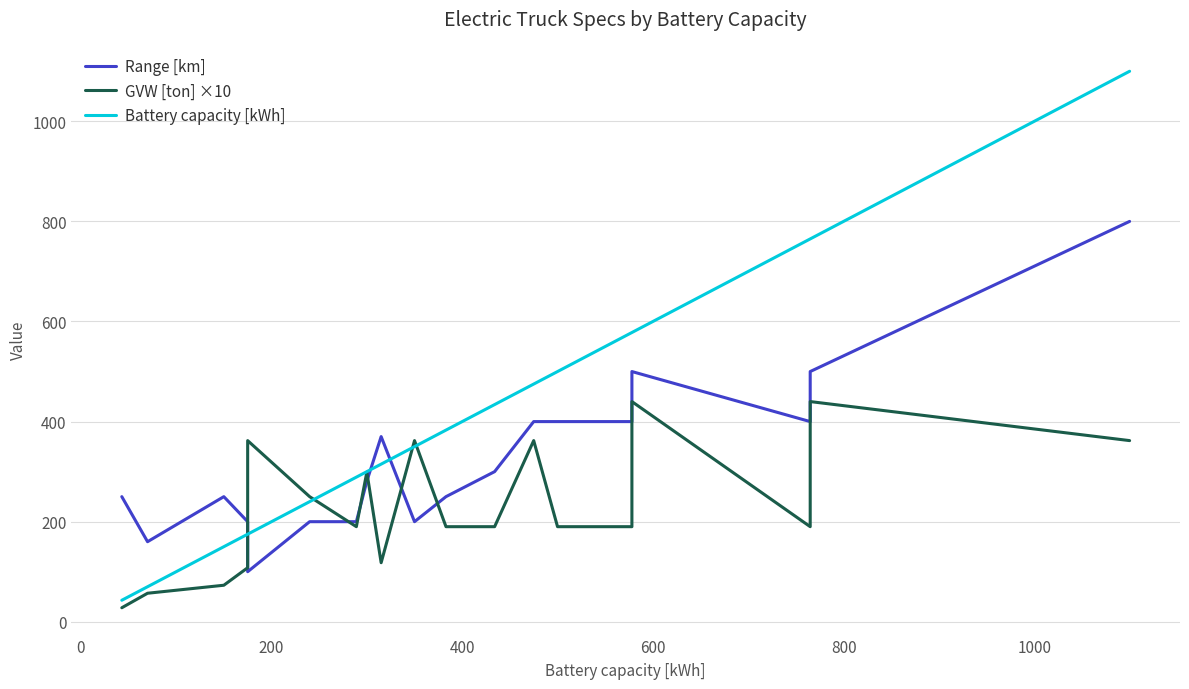

What is the value of the Battery capacity [kWh] point at the 10th from the left?

350